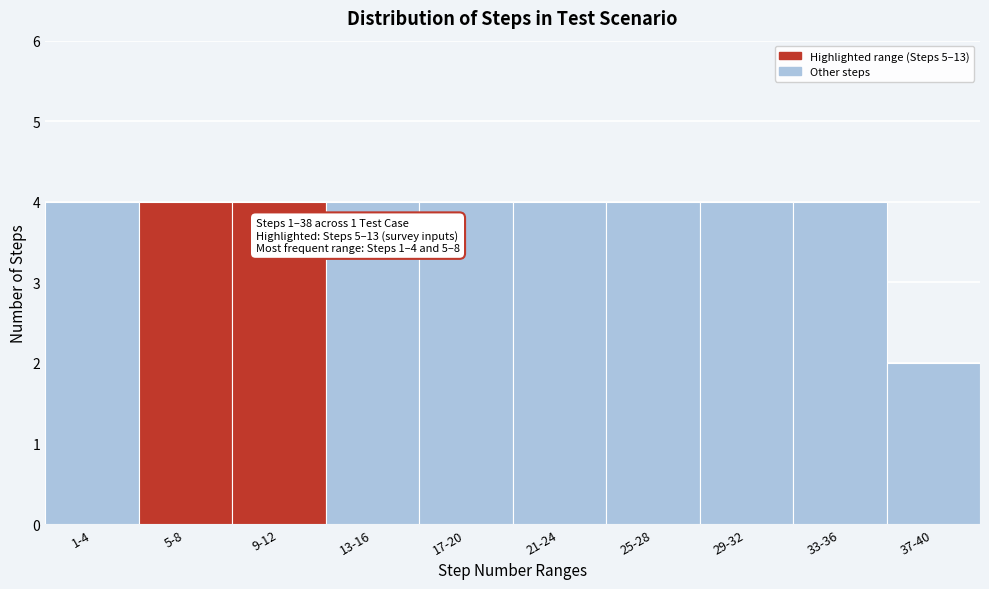

Reading right to left, extract all data points from this chart.

2	4	4	4	4	4	4	4	4	4